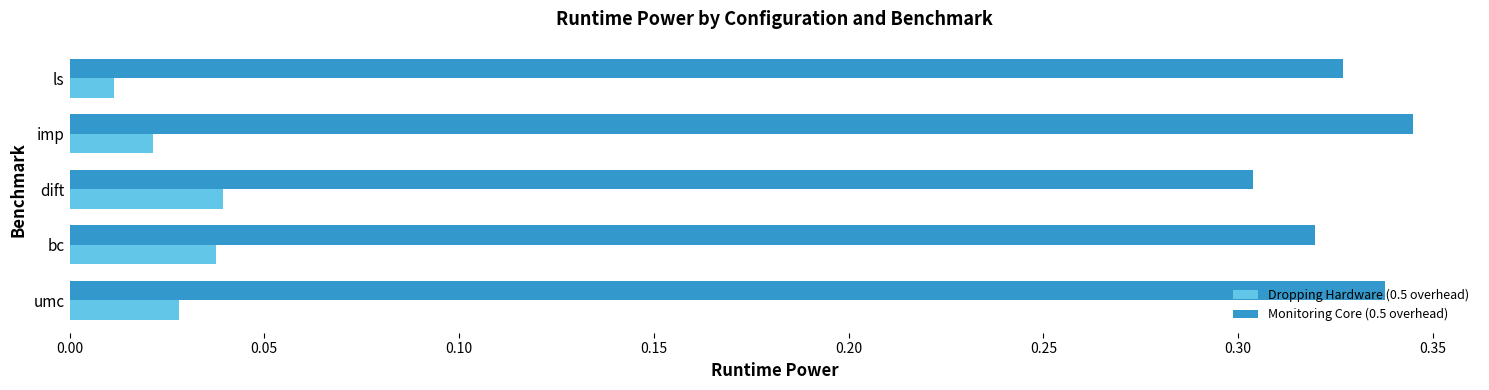

Rank the series by their average value, from highest to lowest.

Monitoring Core (0.5 overhead), Dropping Hardware (0.5 overhead)